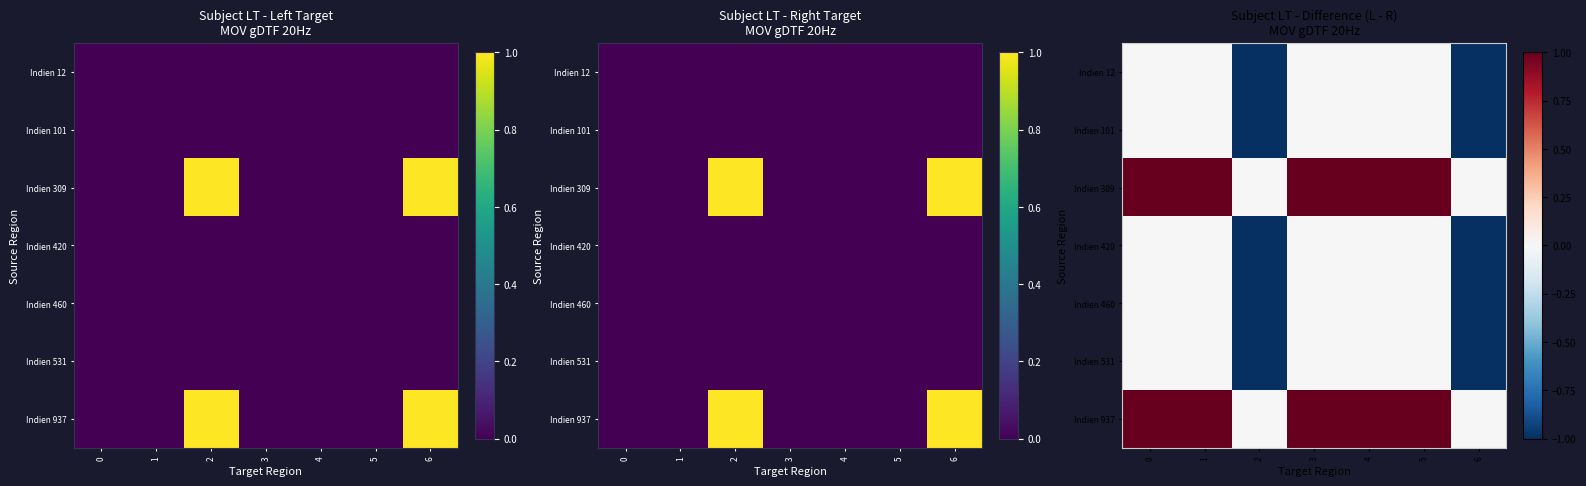

How many series are shown in this chart?

7